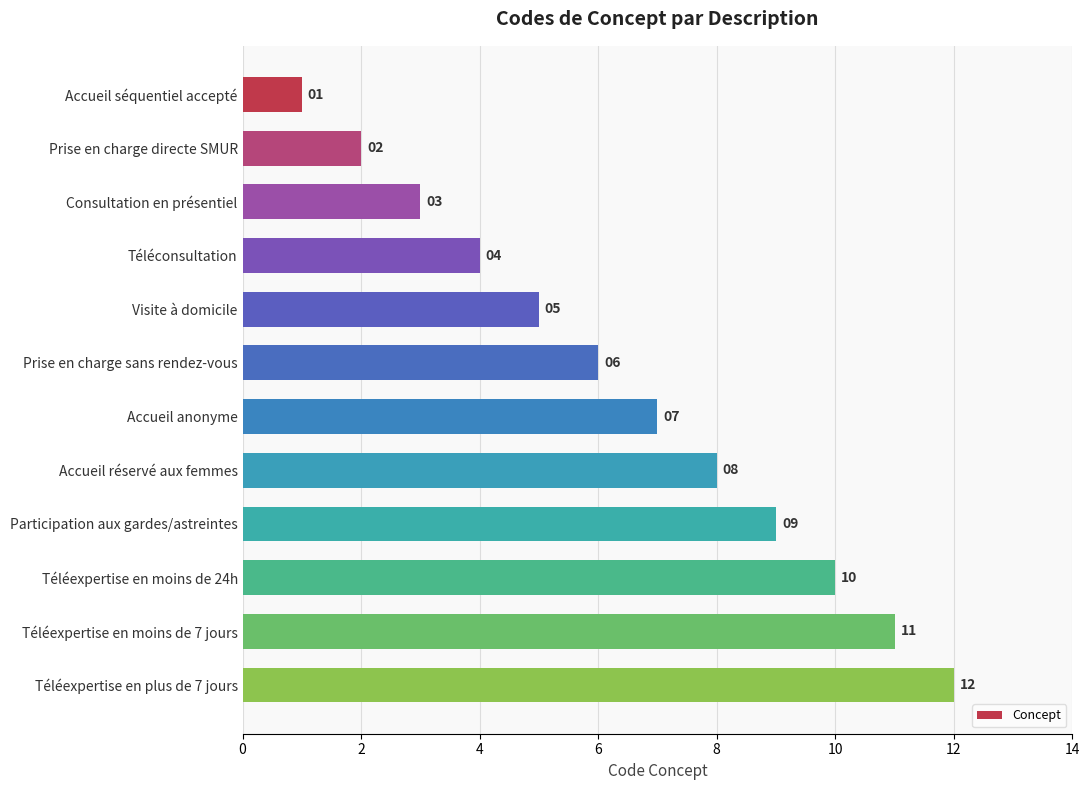

What is the change in value from Prise en charge sans rendez-vous to Téléexpertise en moins de 24h?

+4